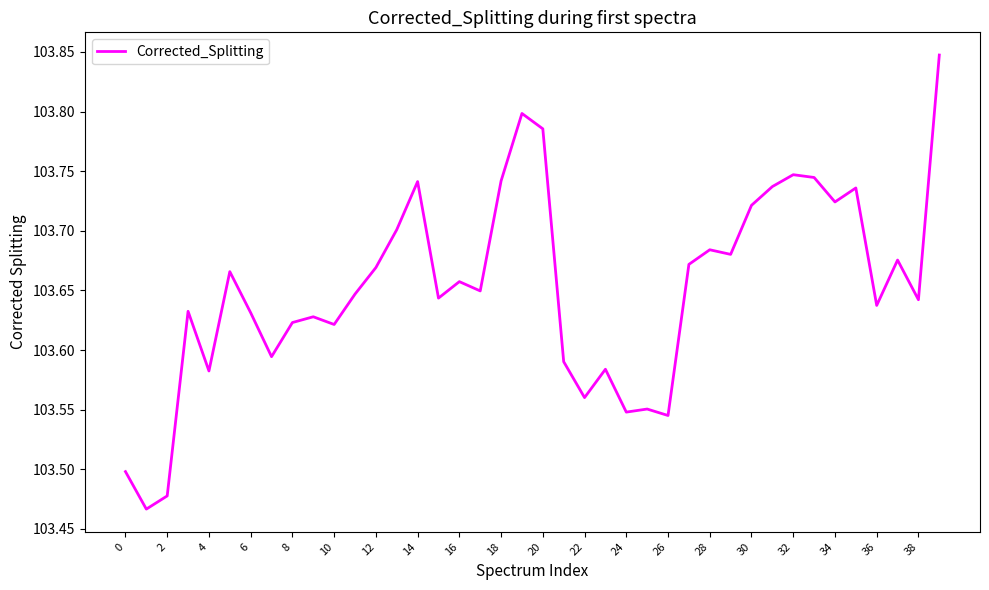

What is the difference between the maximum and minimum values?

0.4